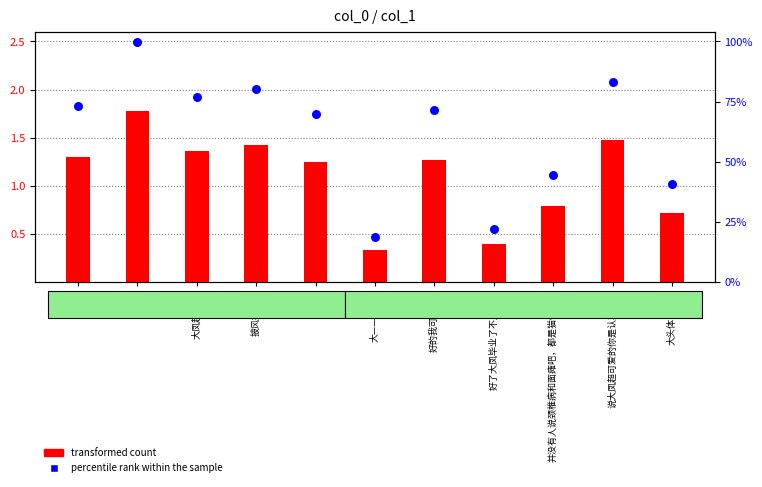

At which category is the sum across all series the highest?

？？？